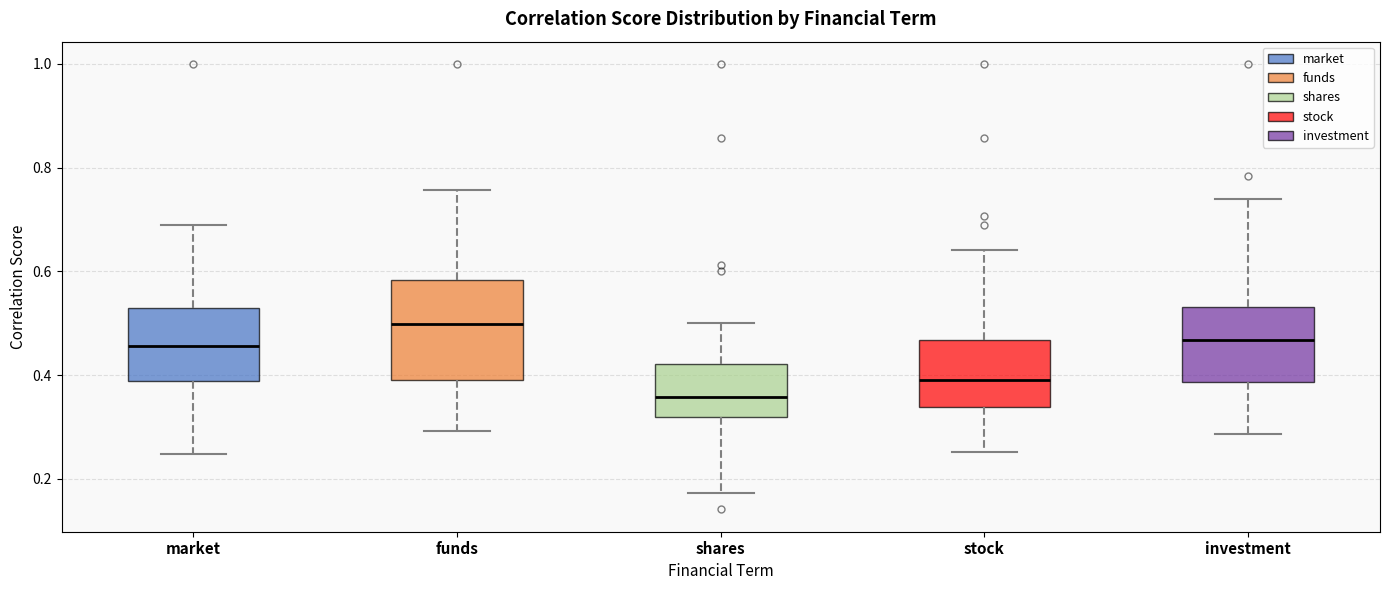

Which box has the lowest median line?

shares